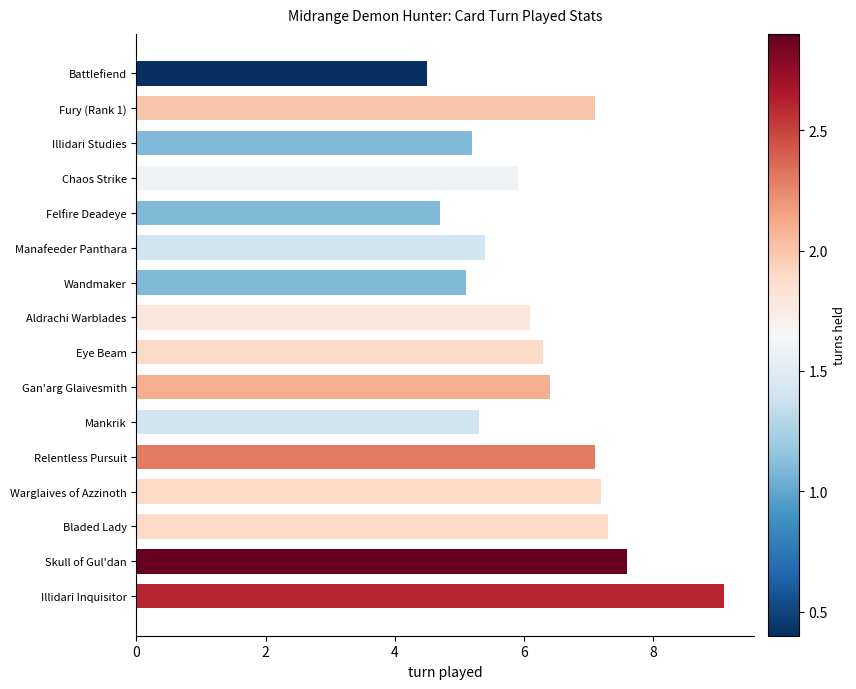

What is the label of the 2nd bar from the bottom?

Skull of Gul'dan